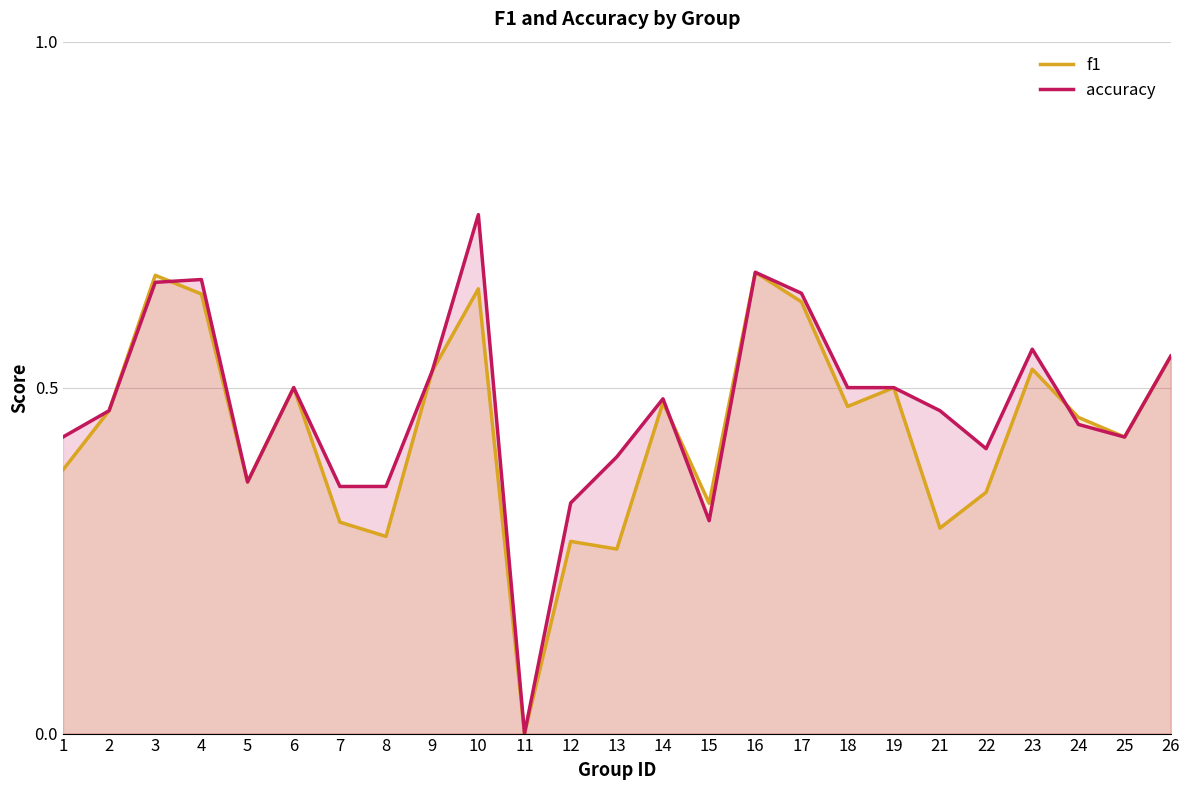

Between 3 and 14, which series saw the biggest shift?

f1